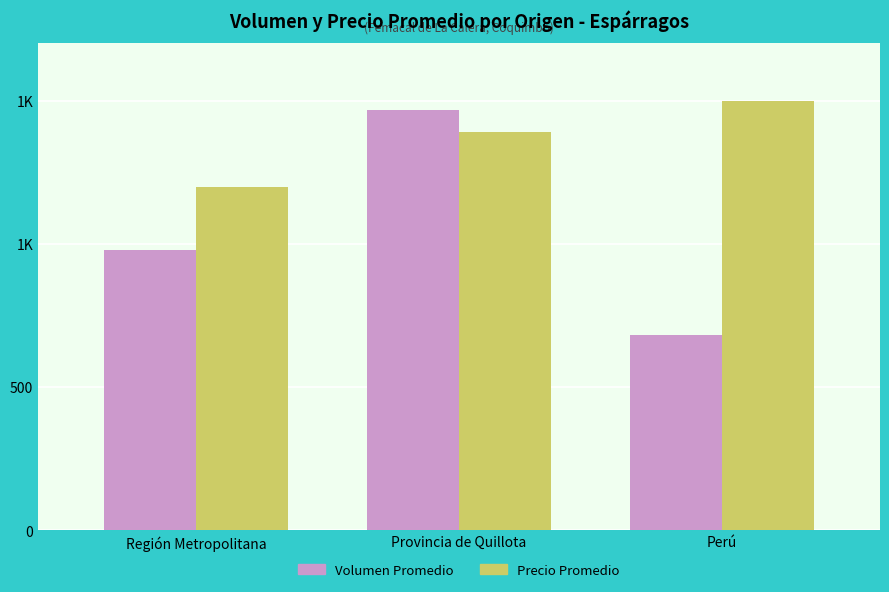

What are all the series names shown in the legend?

Volumen Promedio, Precio Promedio